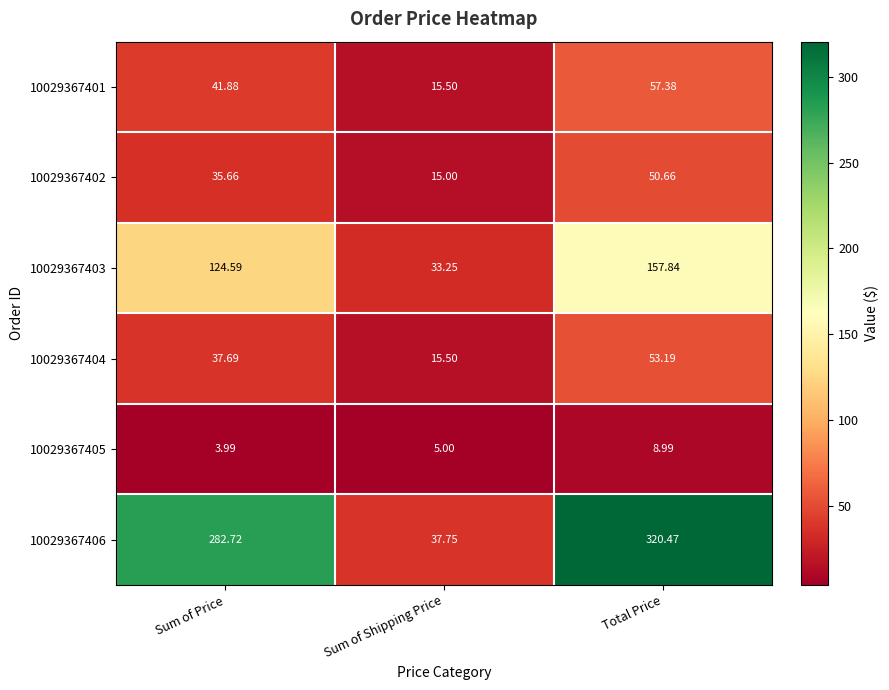

At which category does the chart reach its peak across all series?

Total Price